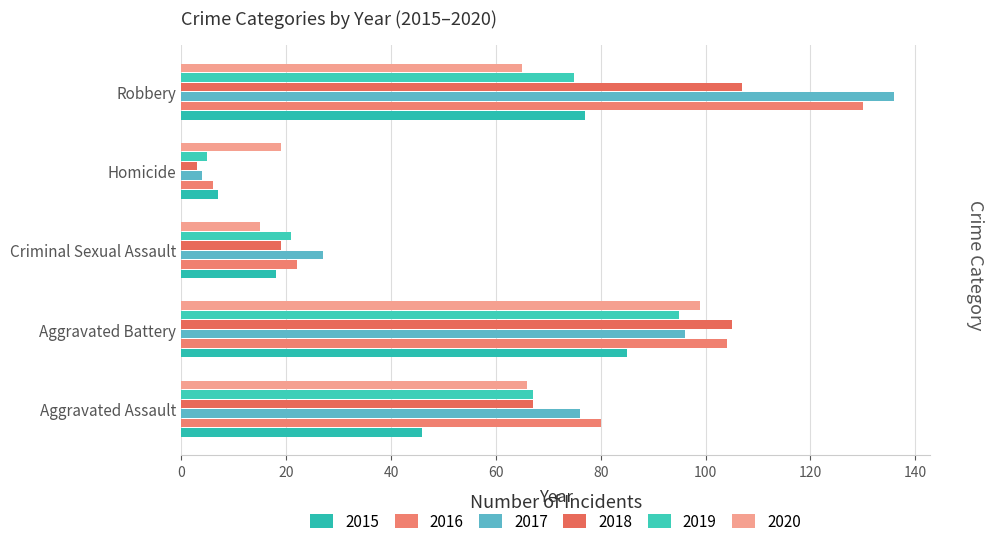

What is the difference between the highest and lowest values at Criminal Sexual Assault?

12